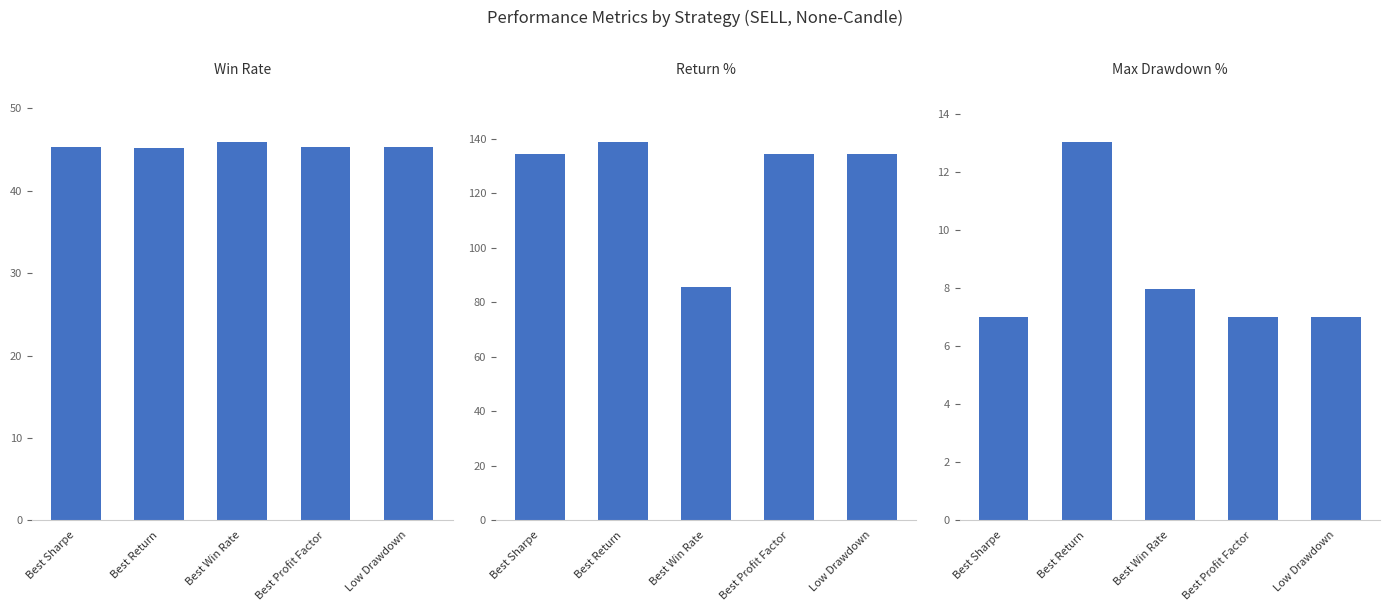

What is the label of the 2nd bar from the right?

Best Profit Factor